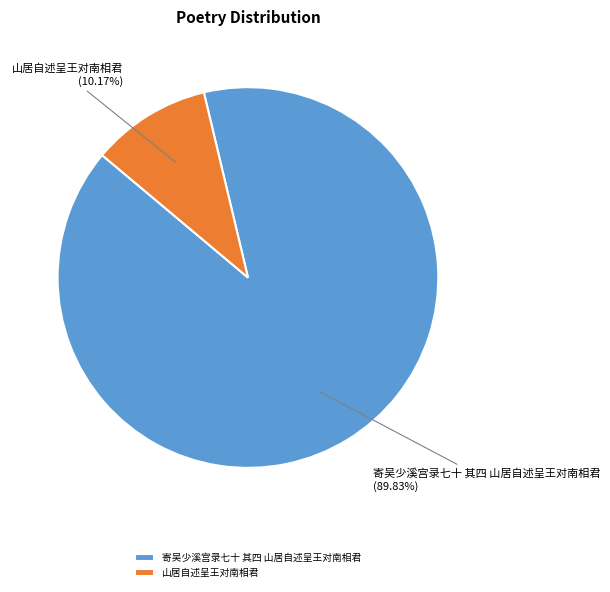

Rank the categories by value from highest to lowest.

寄吴少溪宫录七十 其四 山居自述呈王对南相君, 山居自述呈王对南相君